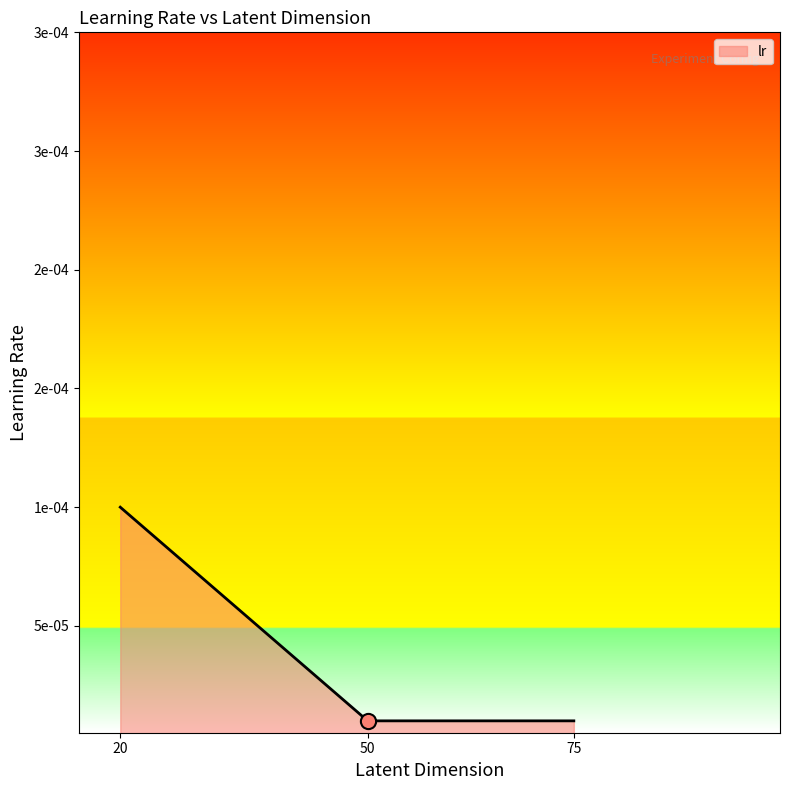

Between 75 and 50, which is larger?

75